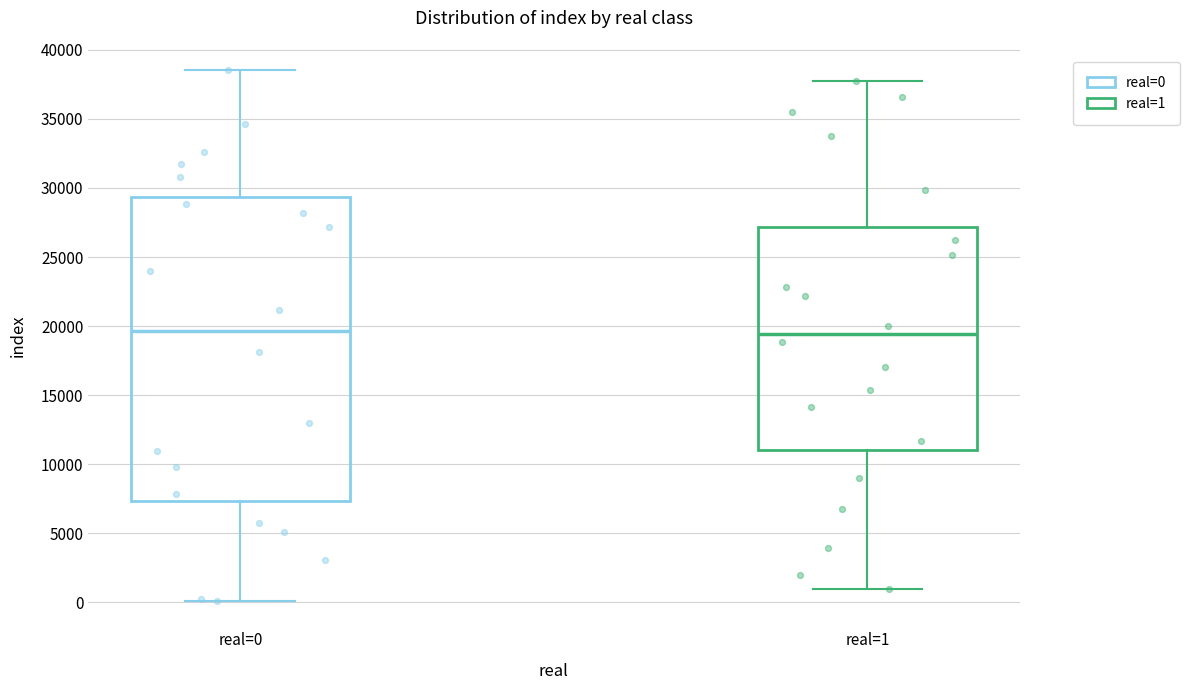

Reading left to right, transcribe this box plot: for each box, give where its median line is, the range the box spans, and where its two whiskers end, as read against the y-axis. The values are not printed on the chart, so give them approximately, as read against the axis.

real=0: median 19500, box 7500 to 29500, whiskers 0 to 38500
real=1: median 19500, box 11000 to 27000, whiskers 1000 to 37500